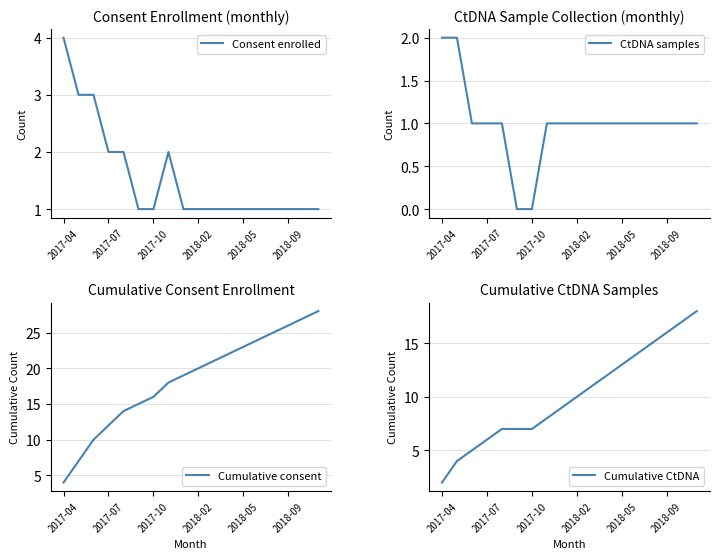

True or false: Cumulative CtDNA has more than 2 points higher than both neighbors.

False